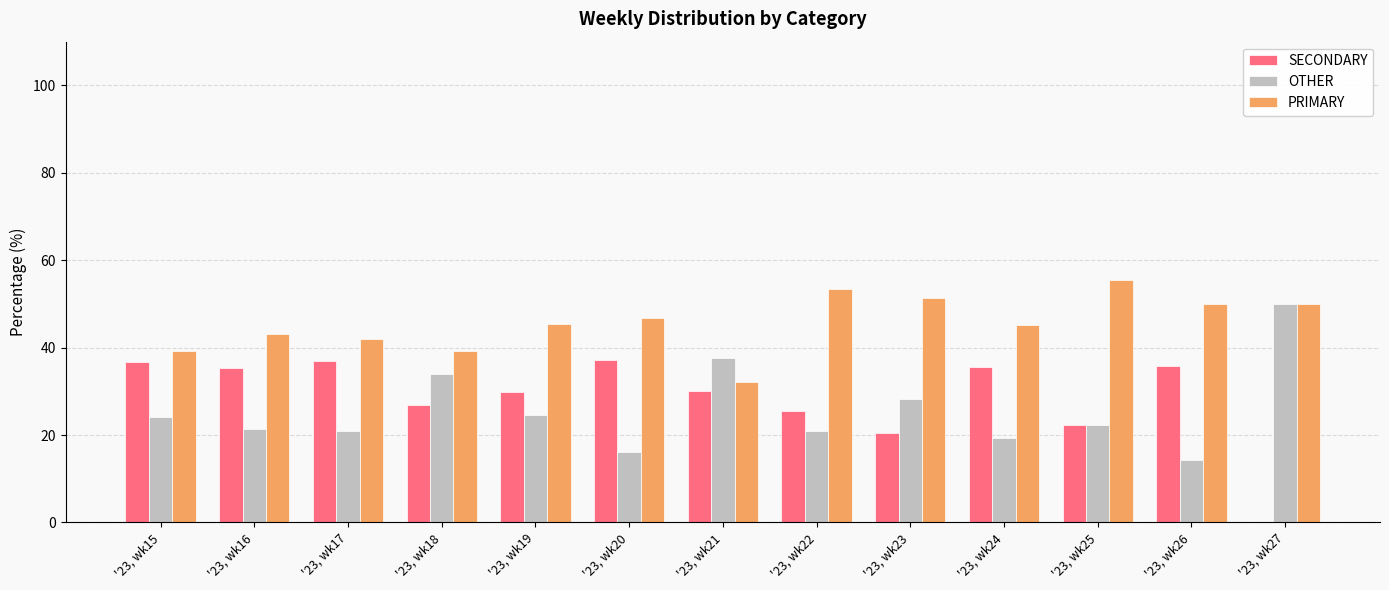

What is the sum of all PRIMARY values?

593.5